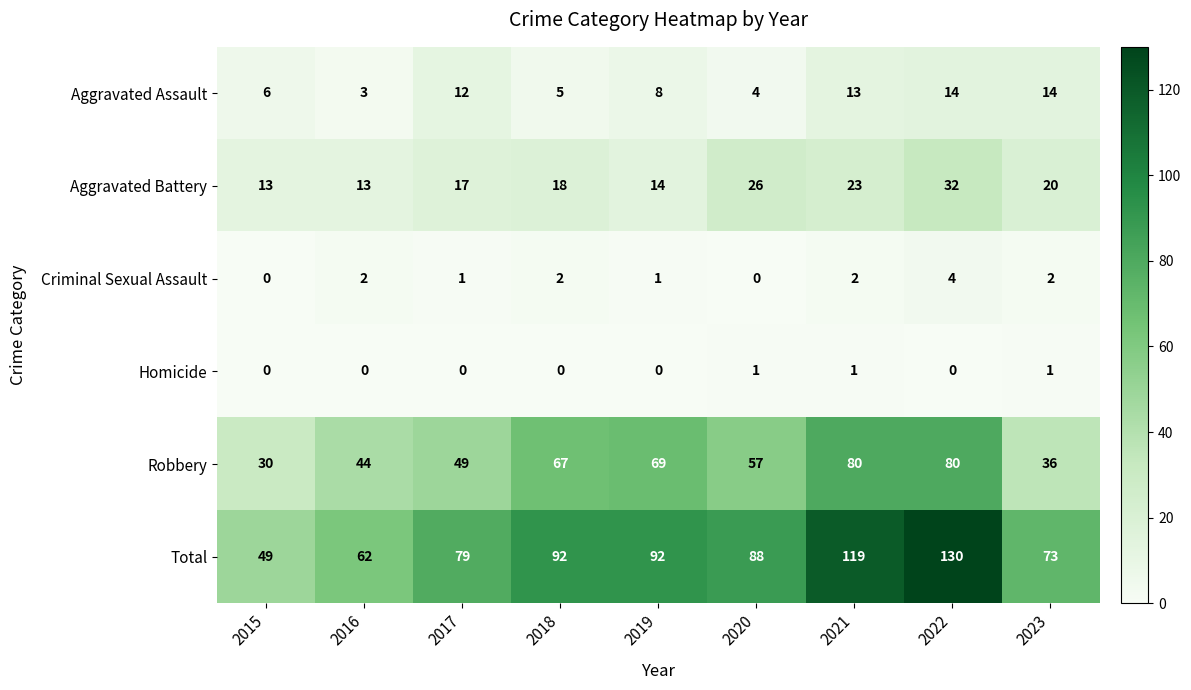

Rank the series by their maximum value, from lowest to highest.

Homicide, Criminal Sexual Assault, Aggravated Assault, Aggravated Battery, Robbery, Total